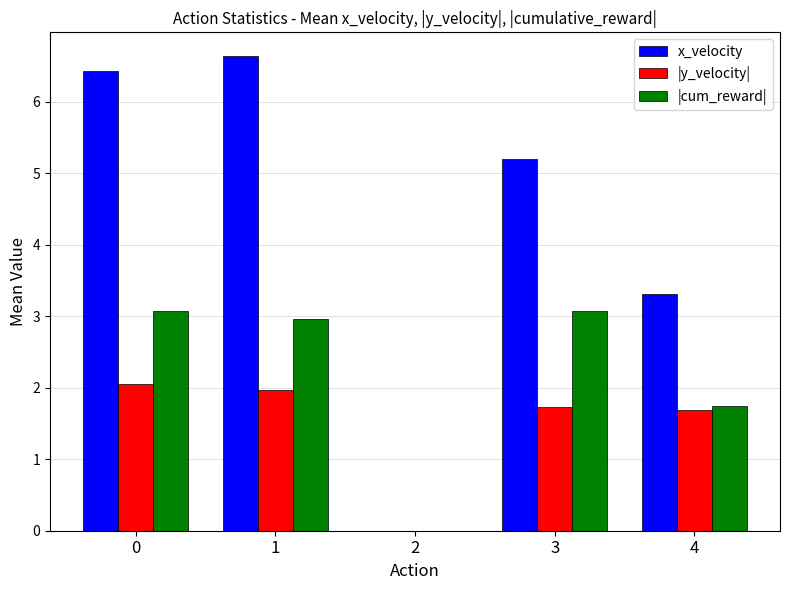

What is the sum of the |cum_reward| values at 2 and 0?

3.1